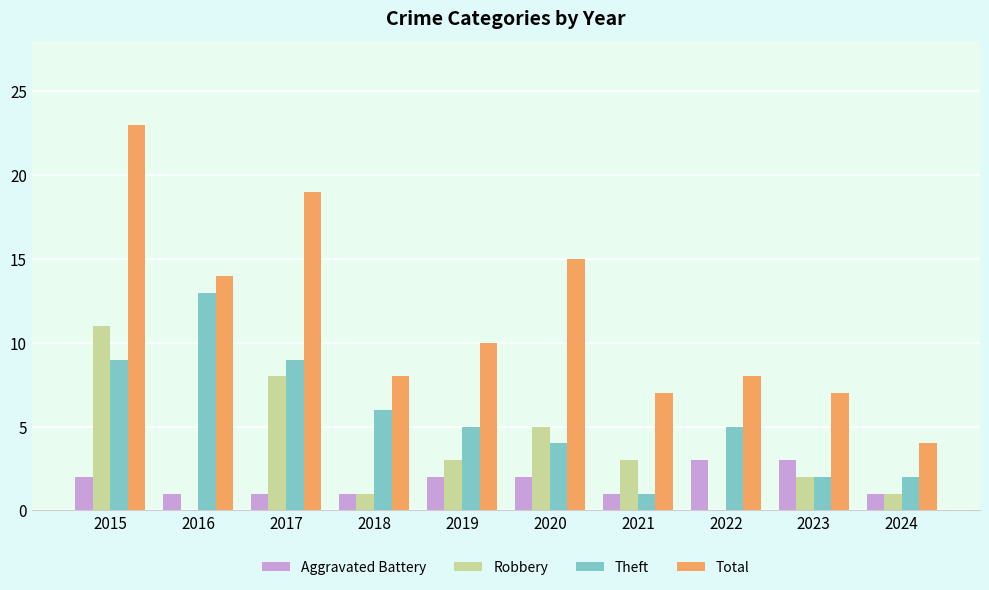

Which label corresponds to the largest value in the chart?

2015